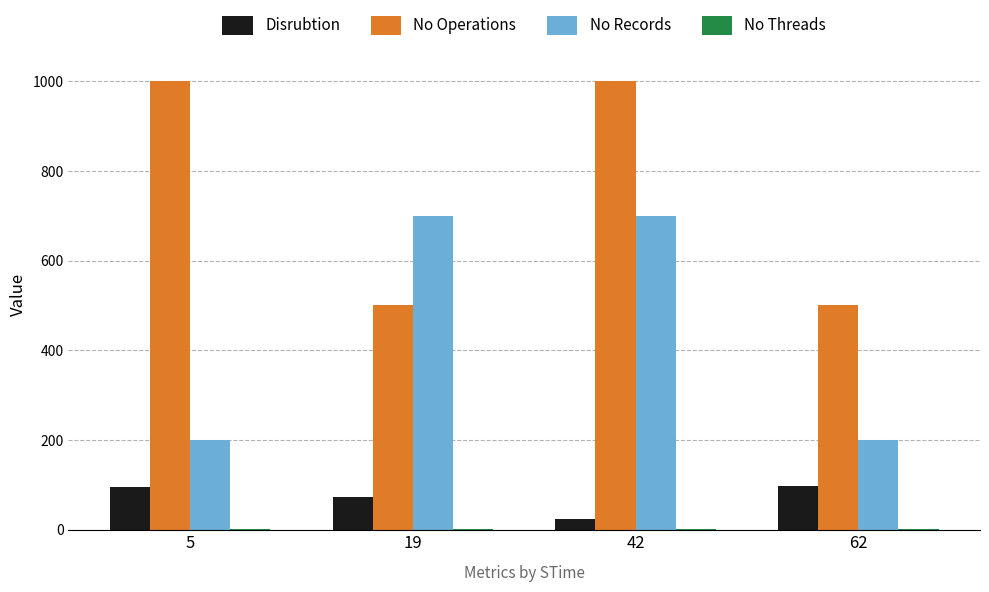

What is the sum of all No Records values?

1800